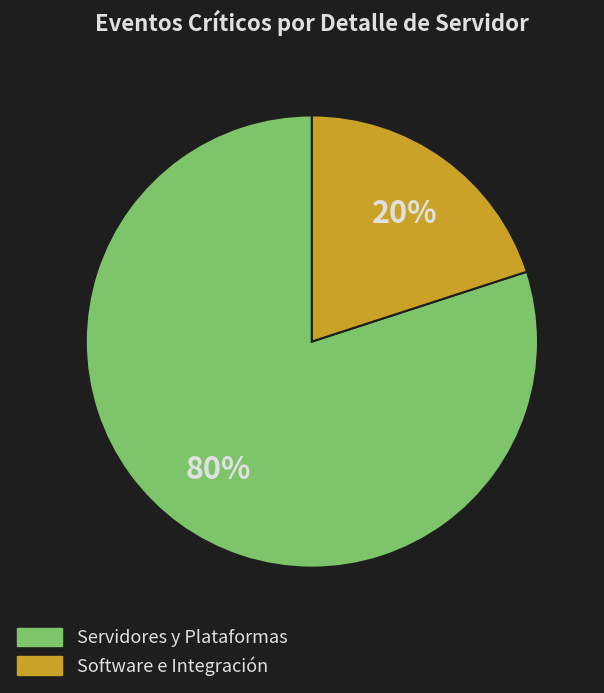

Is there a majority slice in this chart?

Yes